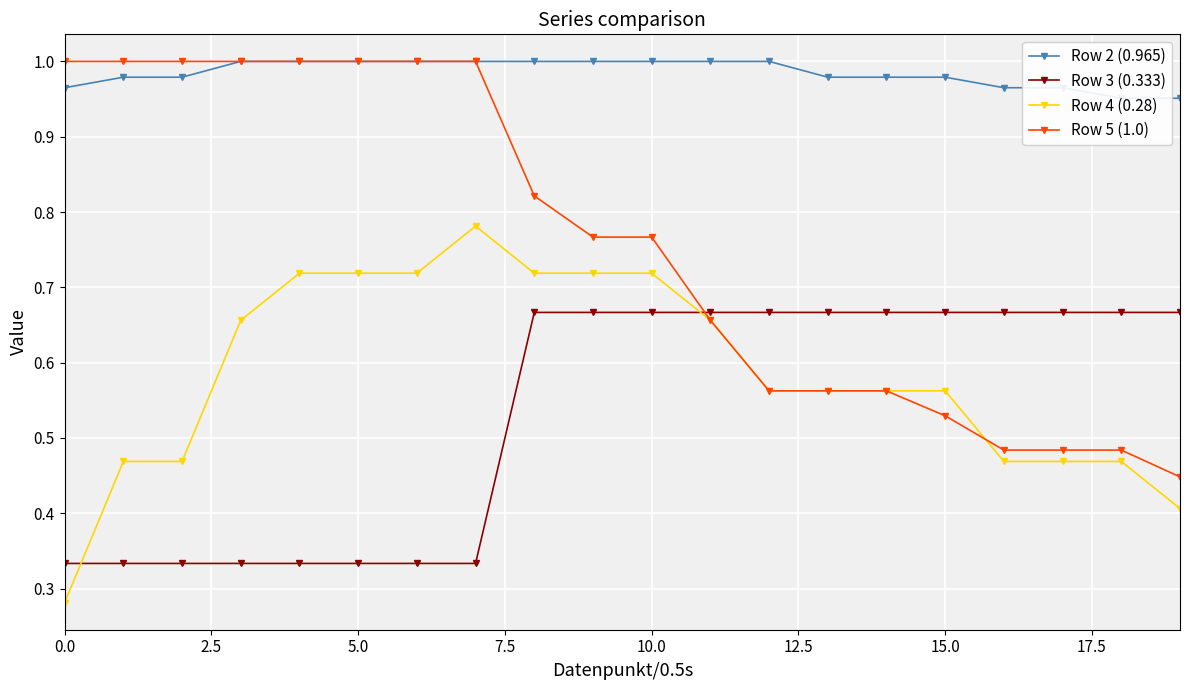

What is the maximum value shown in the chart?

1.0